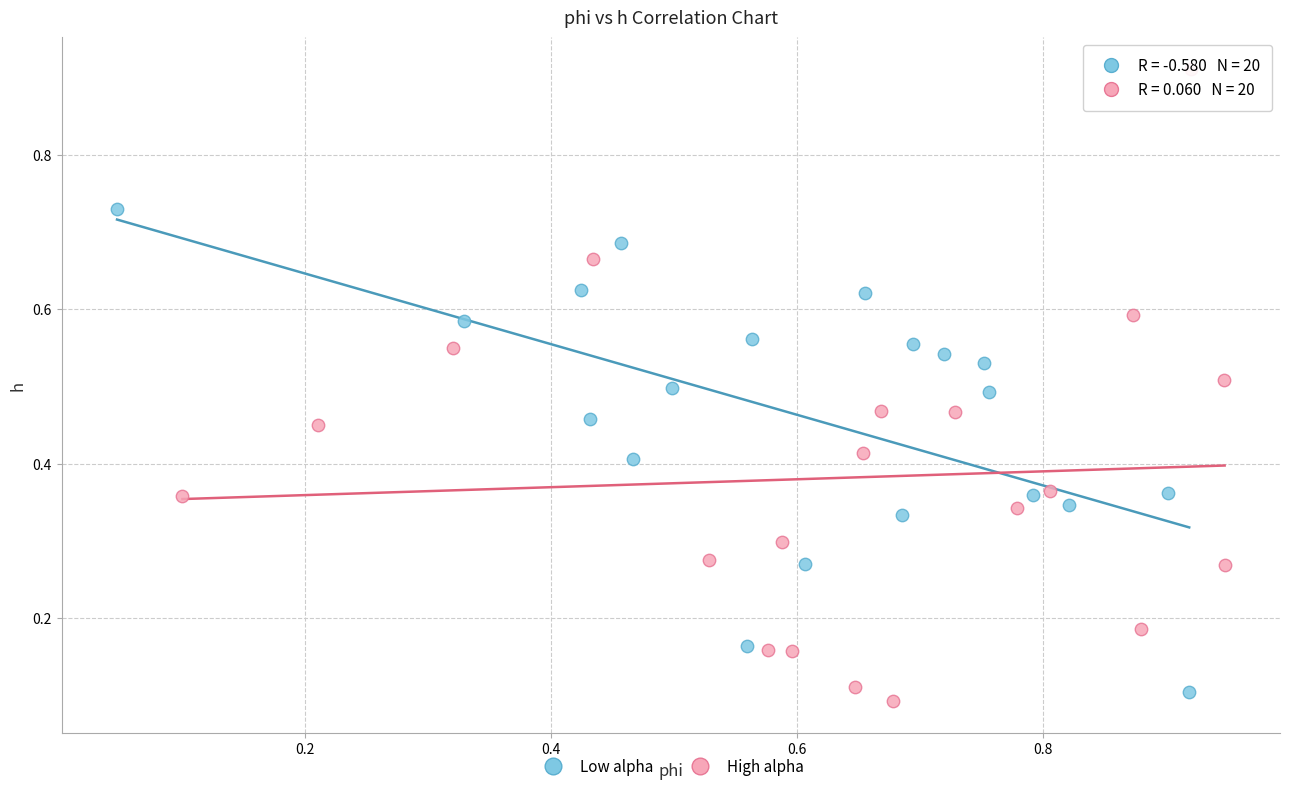

What are all the series names shown in the legend?

Low alpha, High alpha